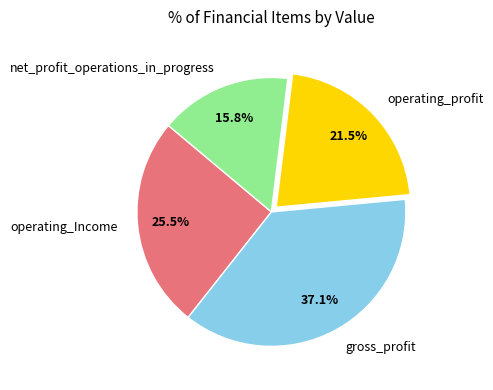

To the nearest percent, what is the difference between the net_profit_operations_in_progress and gross_profit slice percentages?

21%